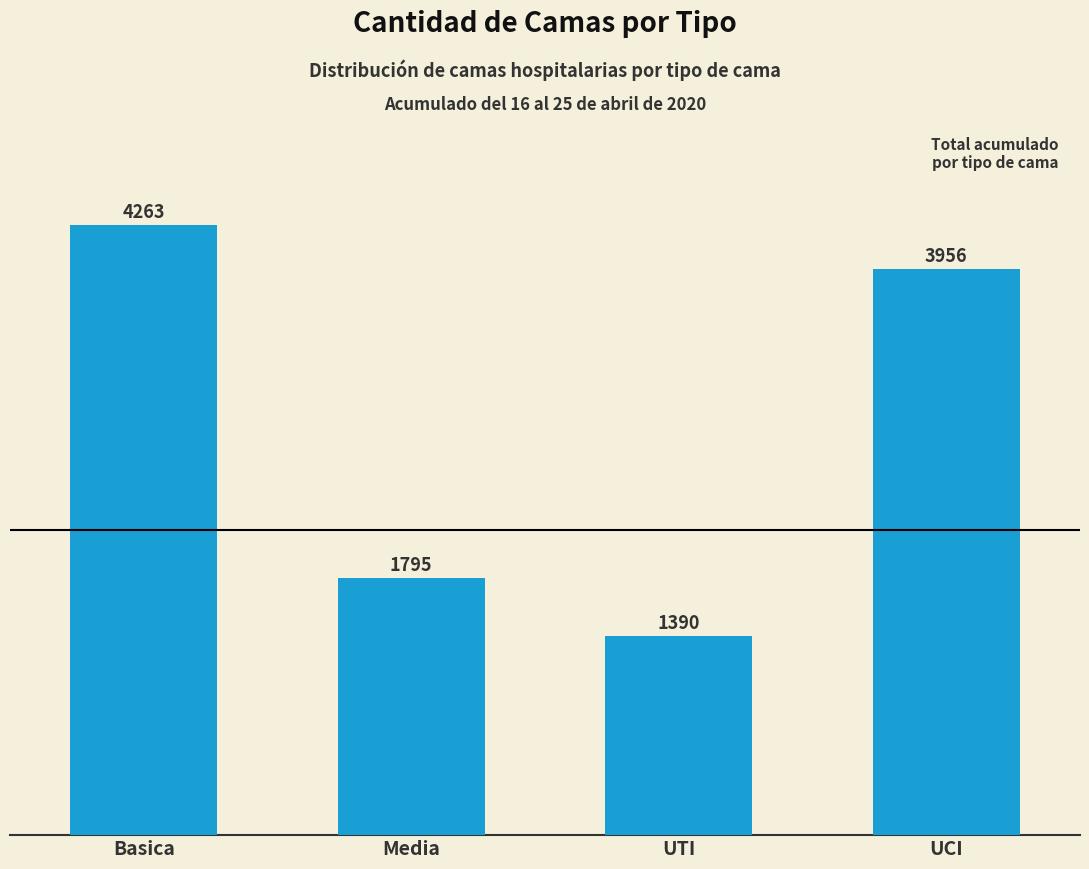

What is the change in value from Media to UTI?

-405